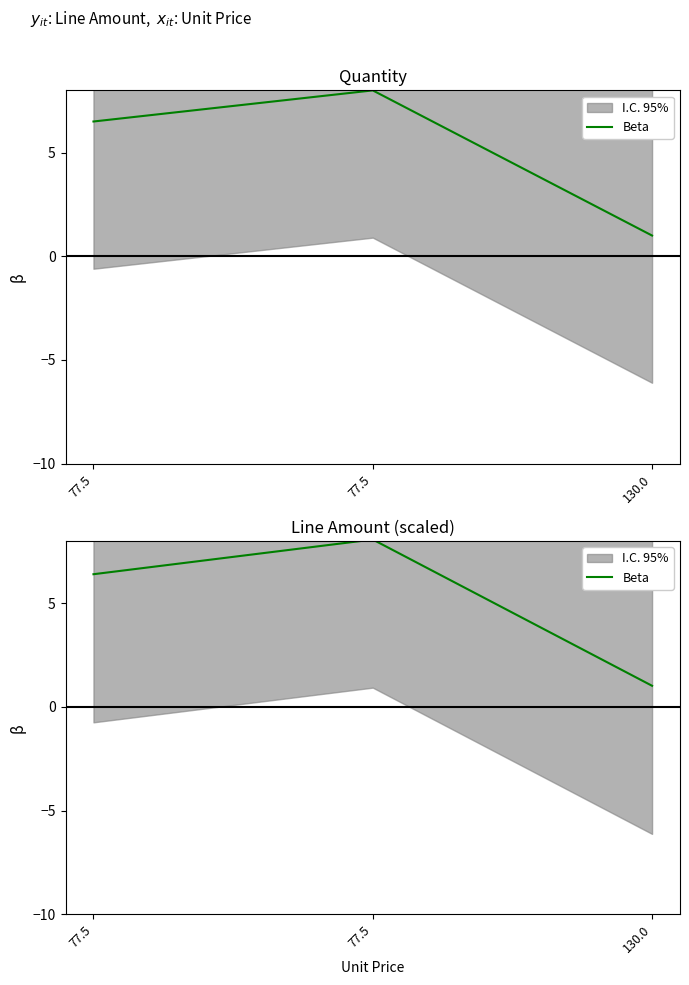

List the labels in order of value, smallest first.

130.0, 77.5, 77.5